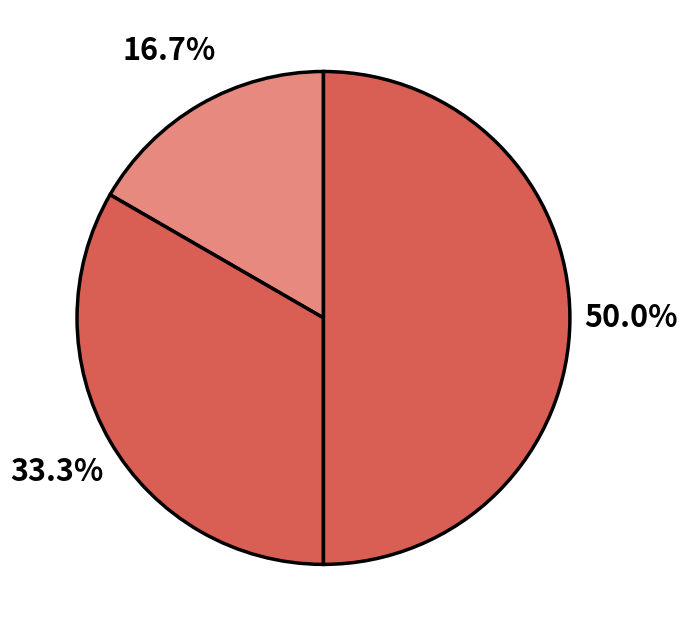

How many segments does this pie chart have?

3